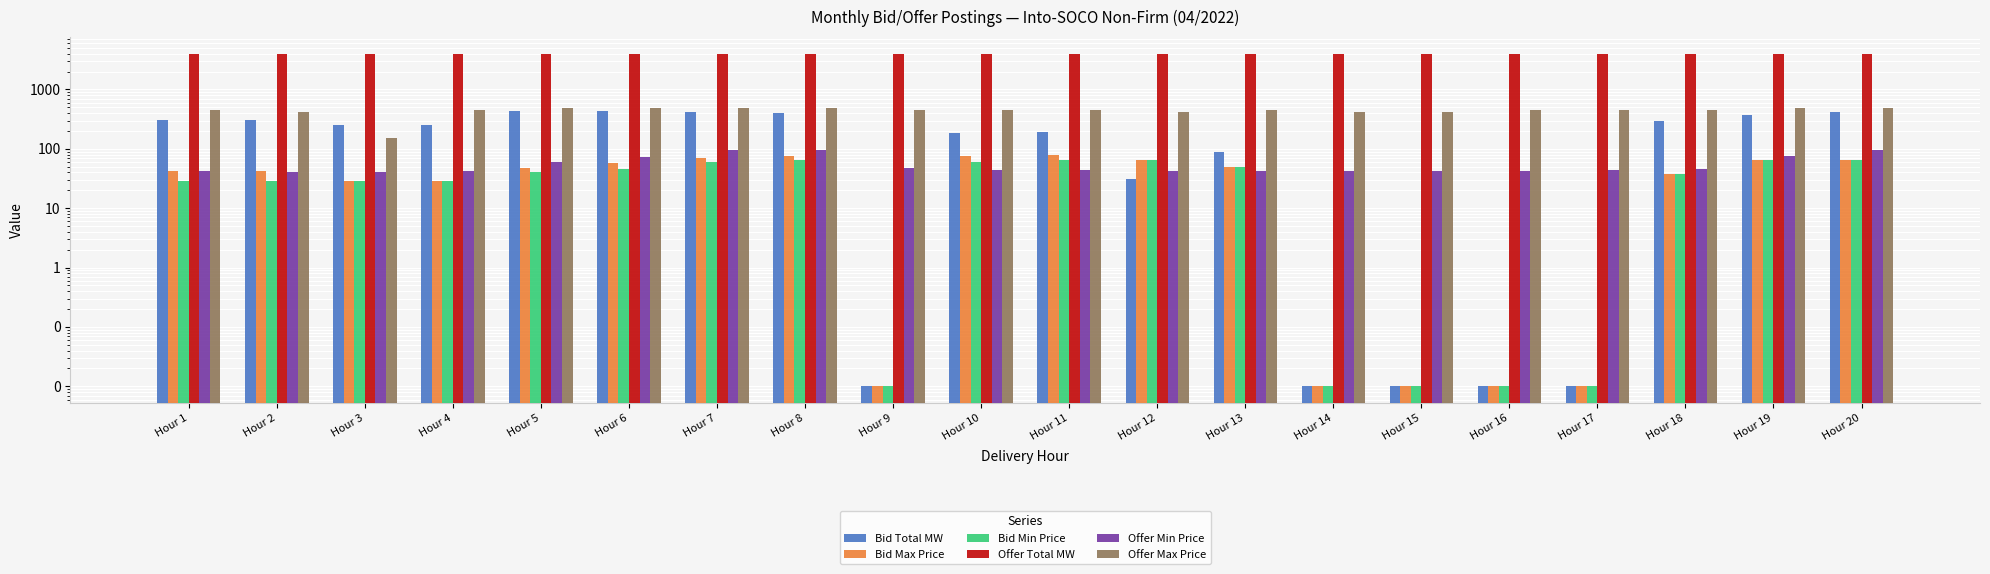

How many data points in Bid Max Price are less than 48?

10